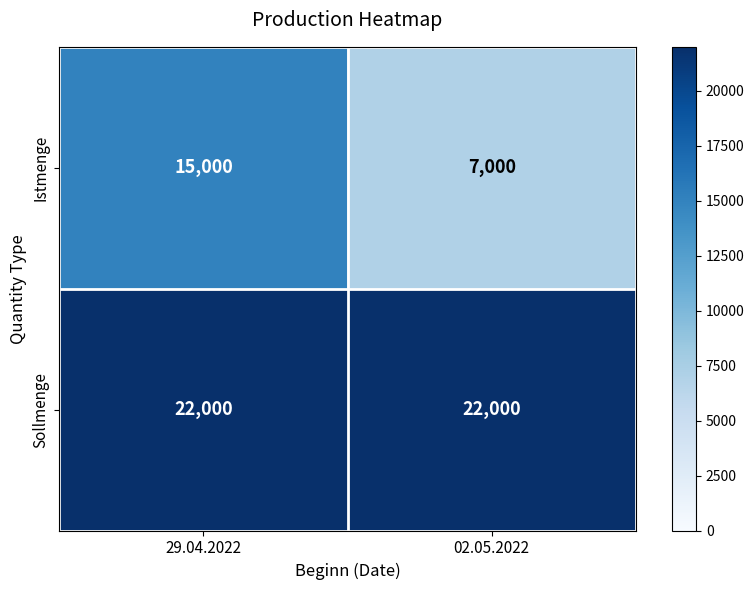

What is the approximate value of Istmenge at 02.05.2022, to the nearest 100?

7000